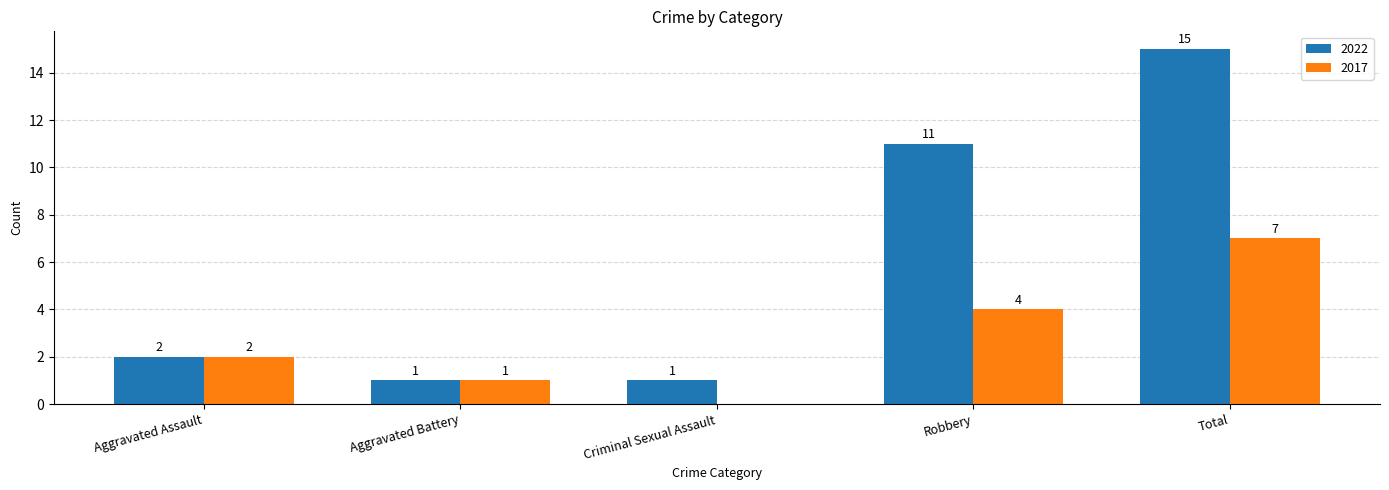

How many groups of bars are there?

5